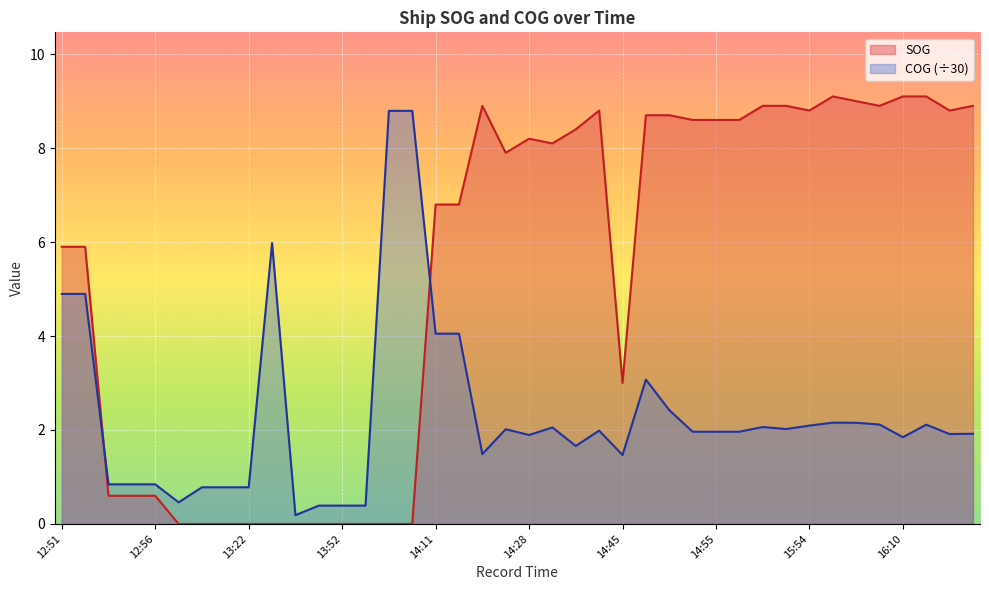

Which series has the largest range (max minus min)?

SOG